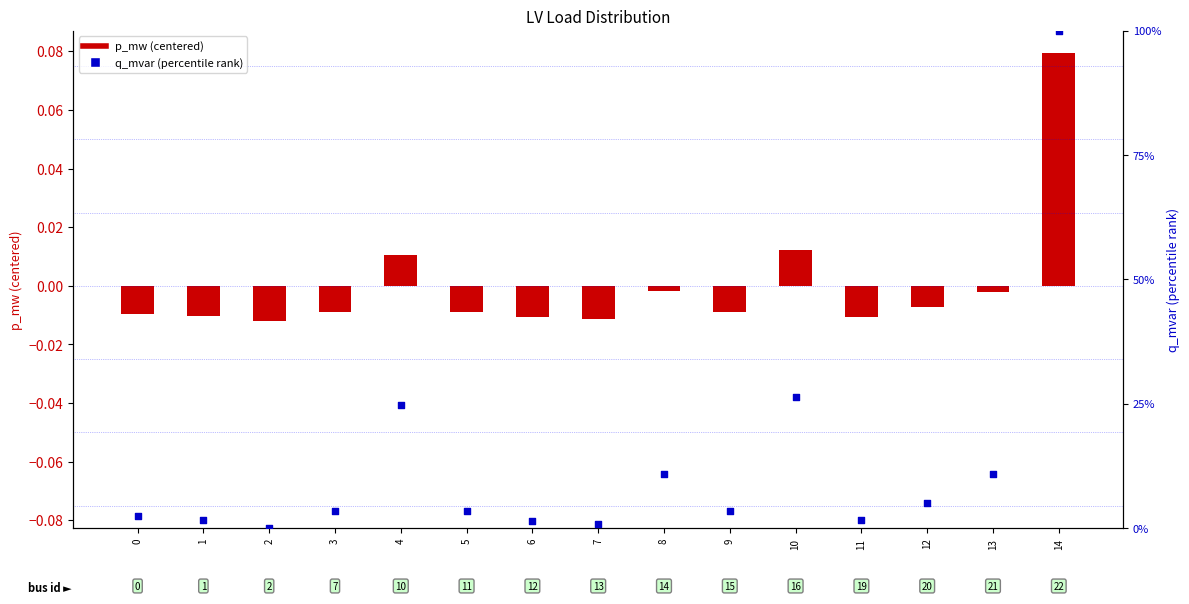

Which series reaches the maximum Y coordinate?

q_mvar (percentile)